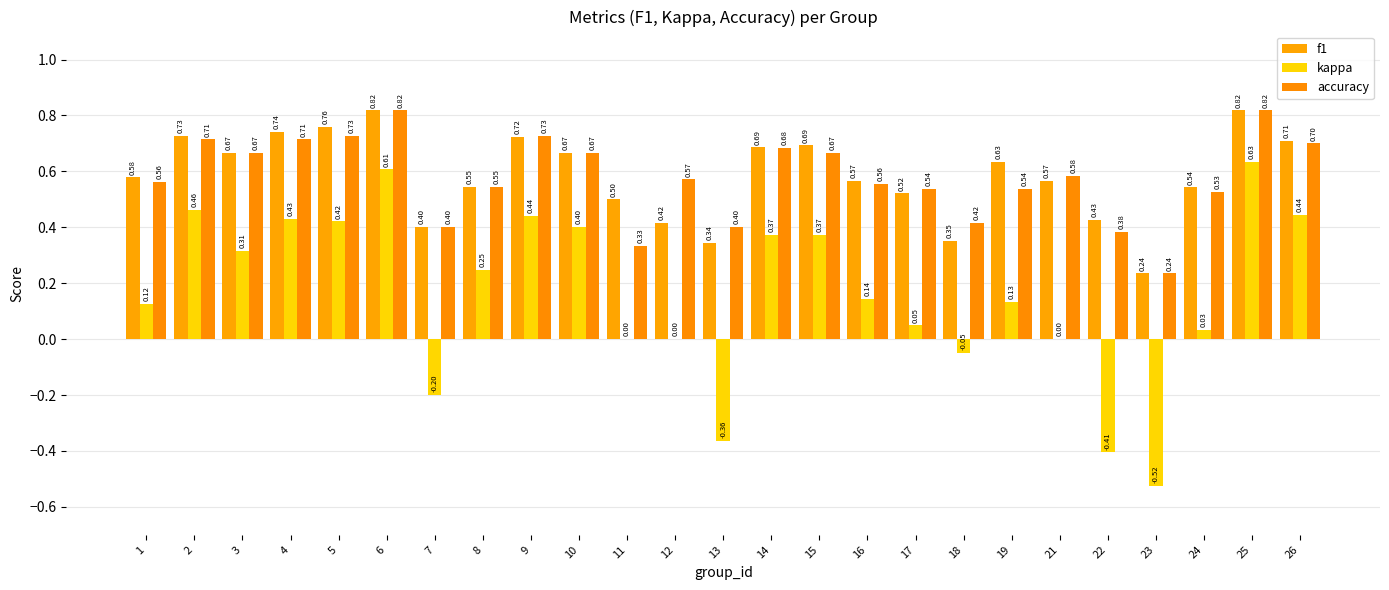

Does the chart contain stacked bars?

No